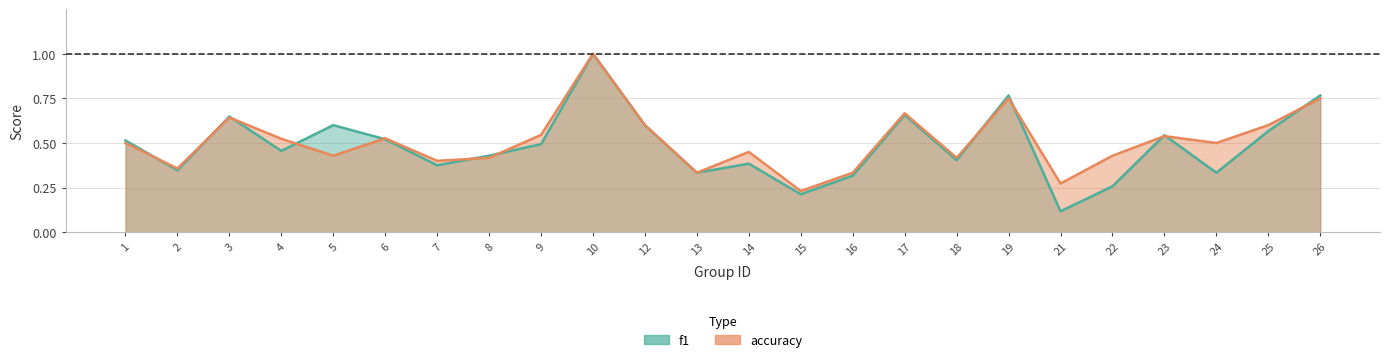

Rank the series at 15 from highest to lowest value.

accuracy, f1